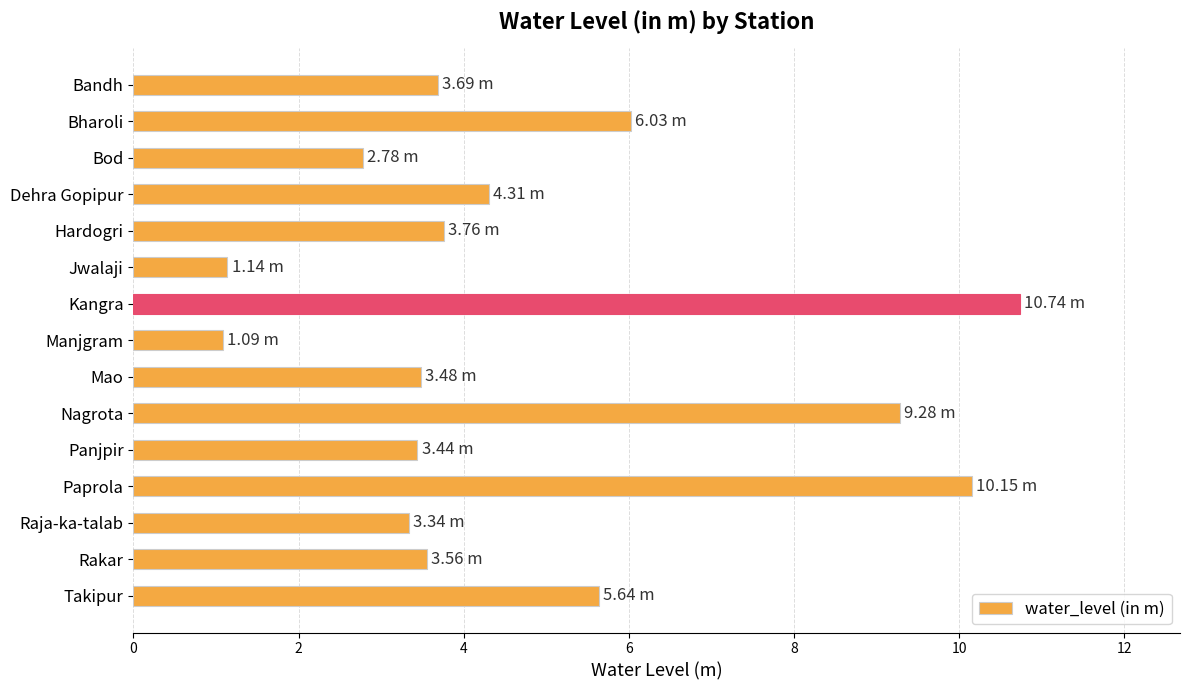

Which label corresponds to the largest value in the chart?

Kangra